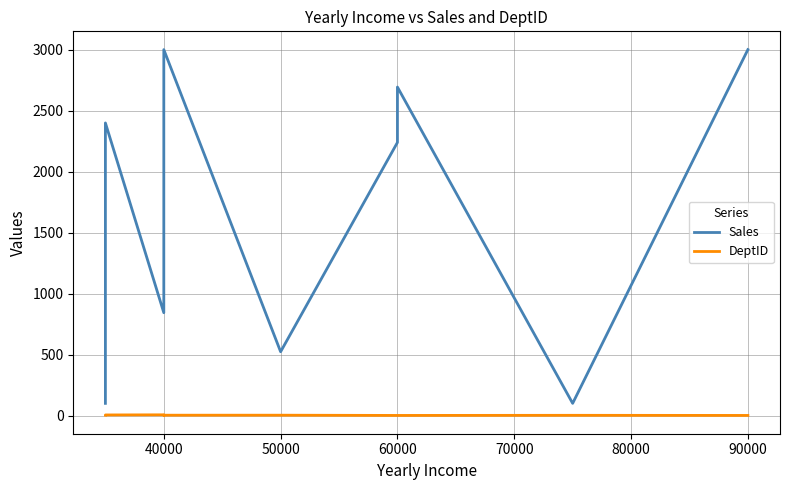

The value of DeptID at 40000 is 4. True or false?

False